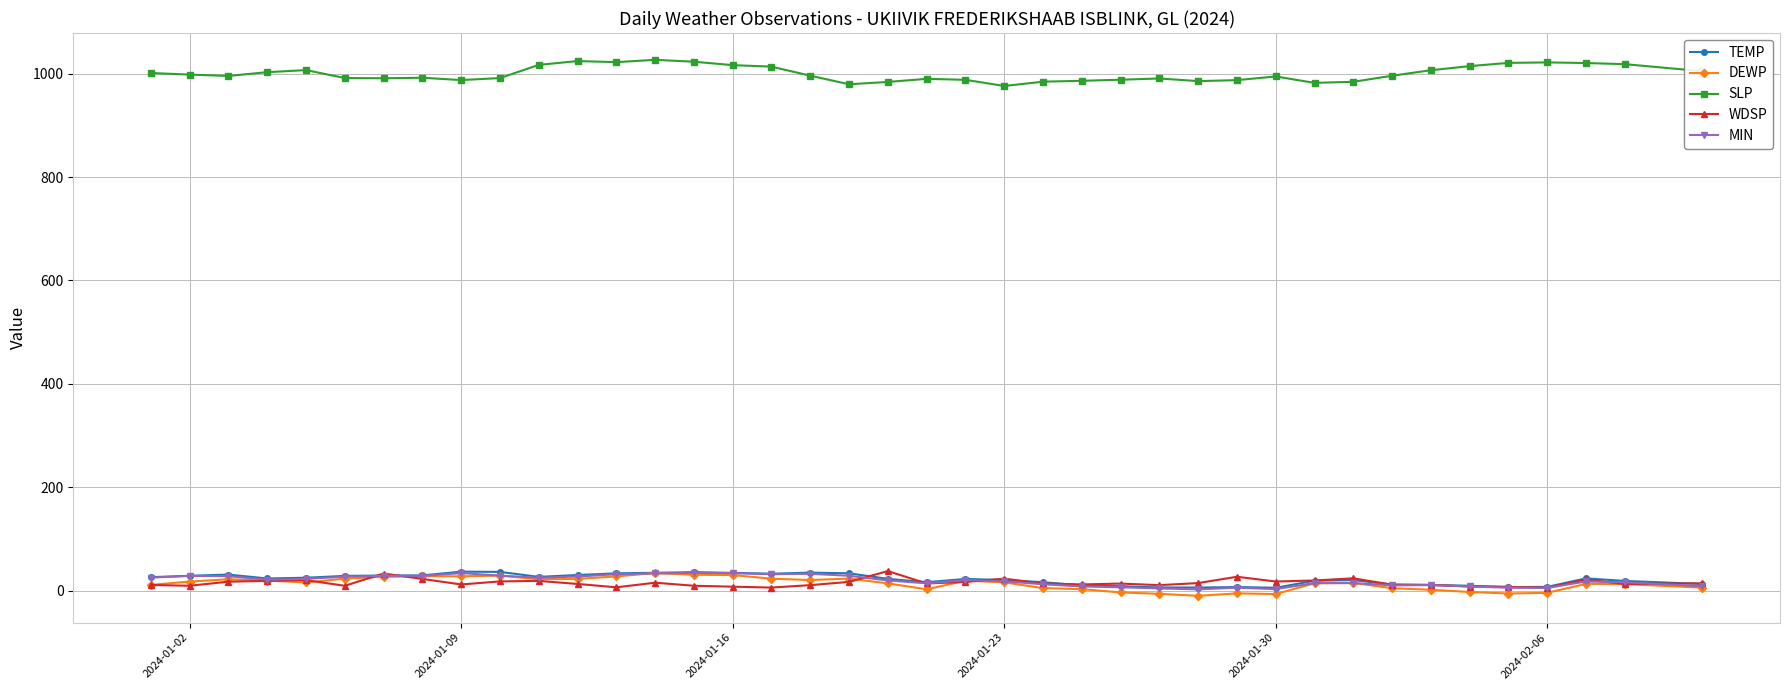

What is the value of the MIN point at the 1st from the left?

25.0